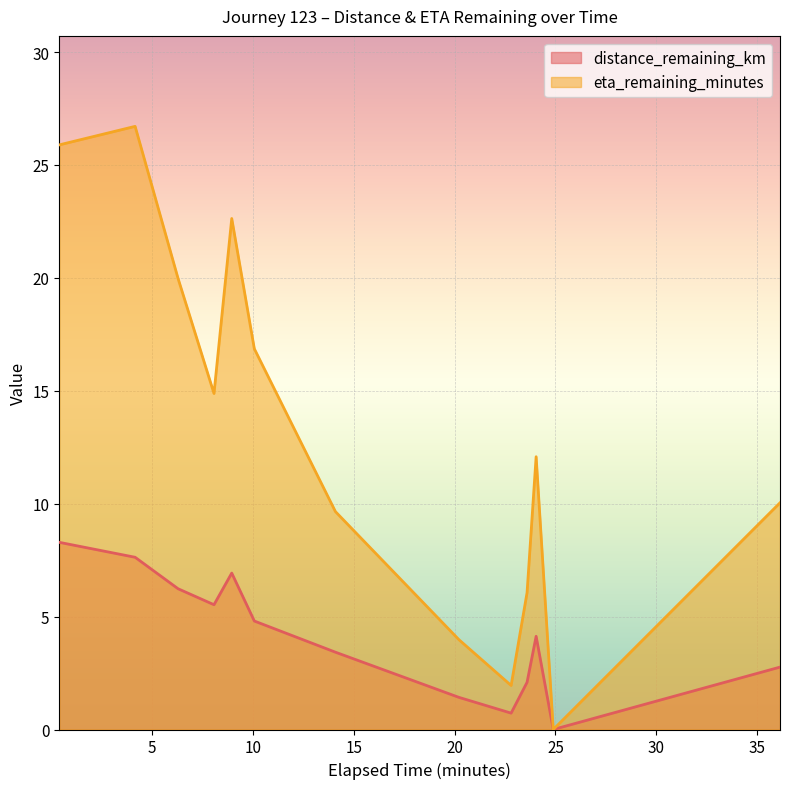

Which series has the widest spread of values?

eta_remaining_minutes